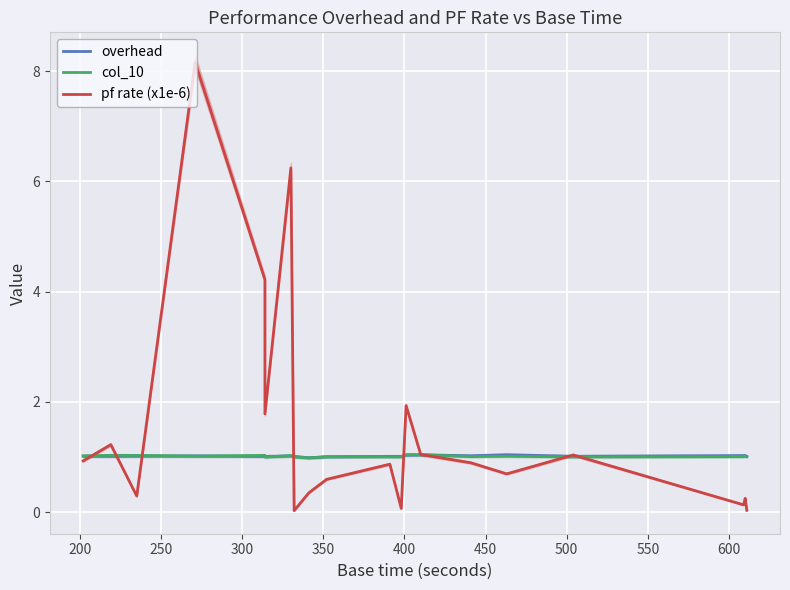

Is the value of col_10 at 450 greater than the value of pf rate (x1e-6) at 650?

Yes